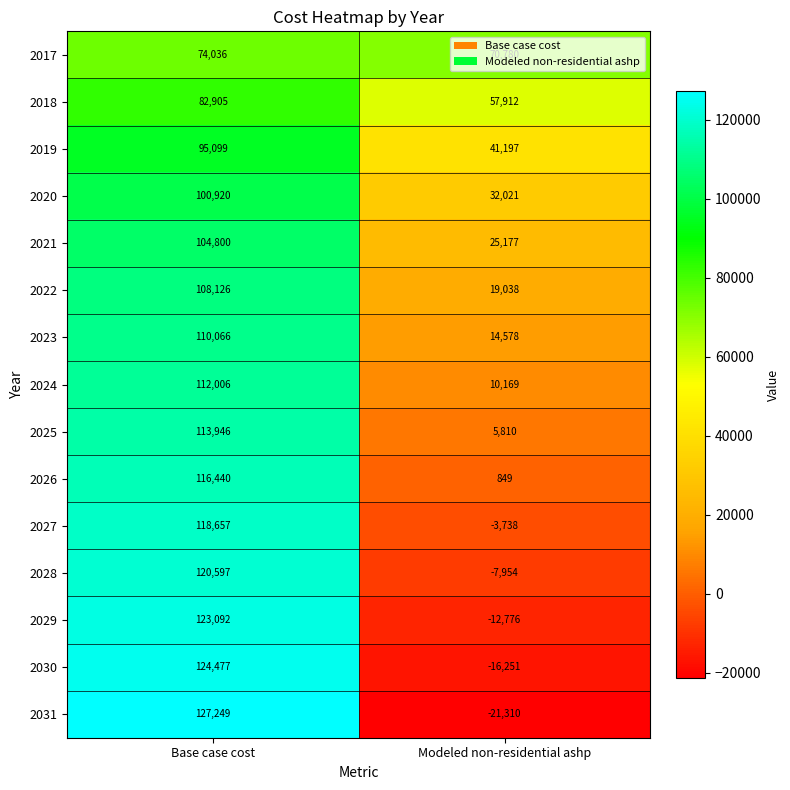

True or false: 2021 has a value of 6543 at Modeled non-residential ashp.

False